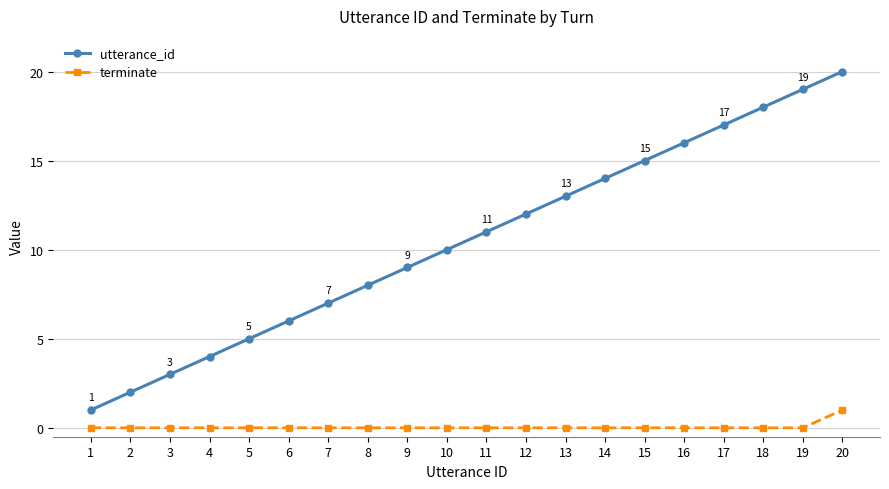

What is the difference between the highest and lowest values at 8?

8